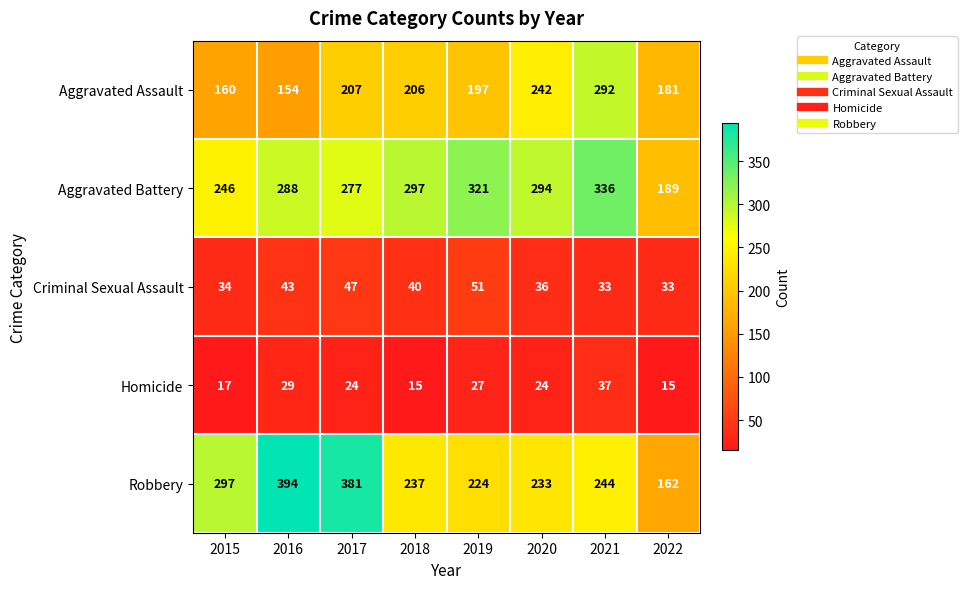

True or false: Criminal Sexual Assault has a value of 34 at 2015.

True